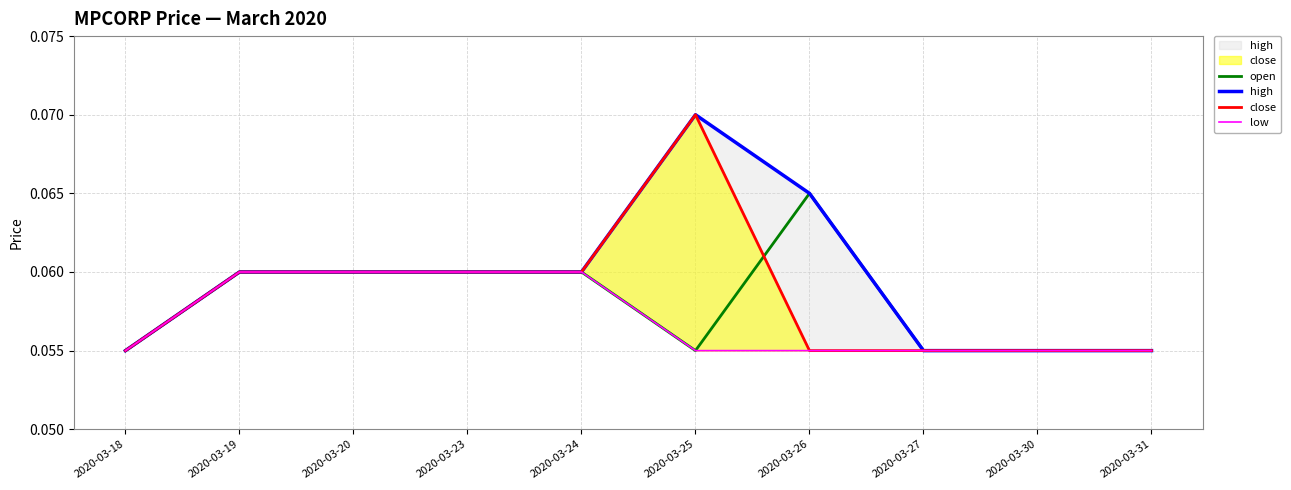

What is the average value of the low series?

0.1